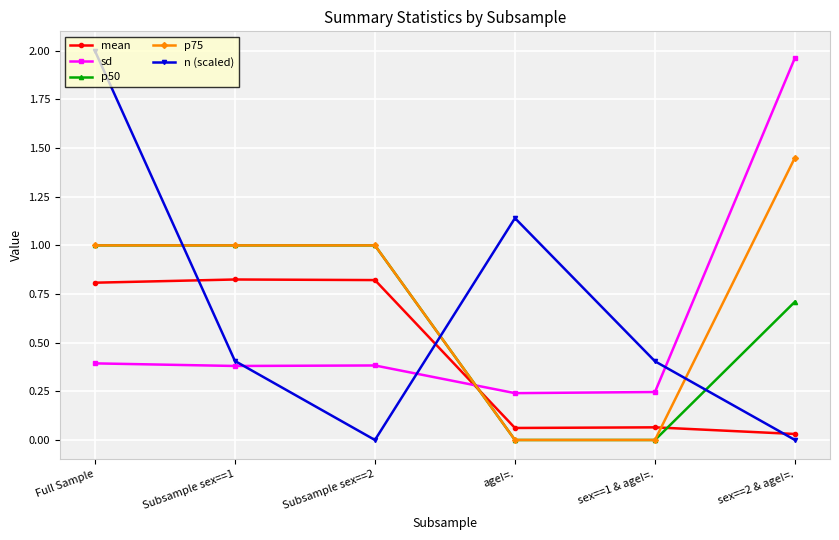

At which label does sd reach its peak?

sex==2 & age!=.